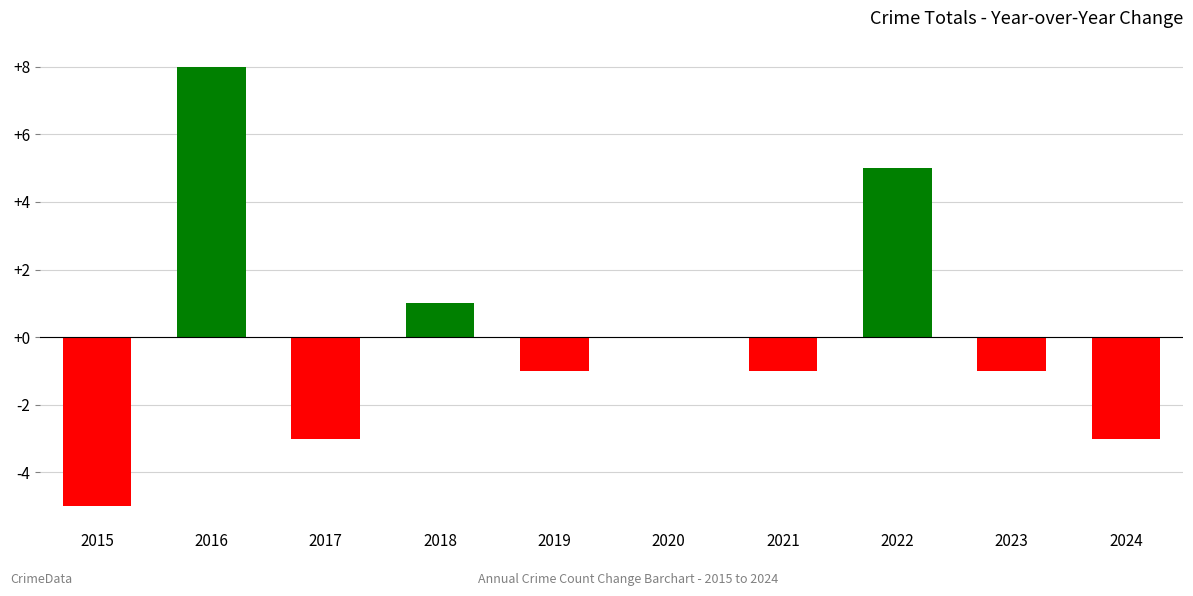

Reading left to right, what are all the values shown in this chart?

2015=-5	2016=8	2017=-3	2018=1	2019=-1	2020=0	2021=-1	2022=5	2023=-1	2024=-3